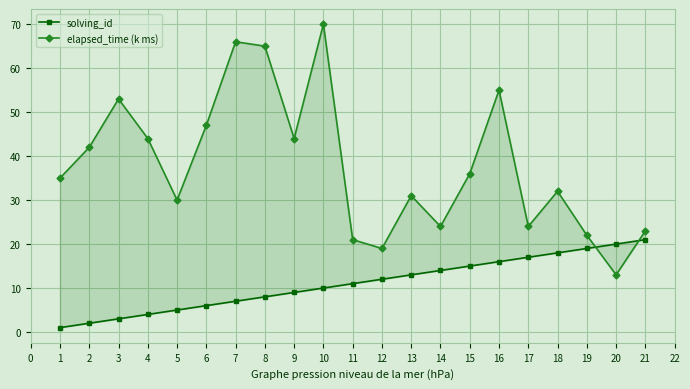

What are all the series names shown in the legend?

solving_id, elapsed_time (k ms)